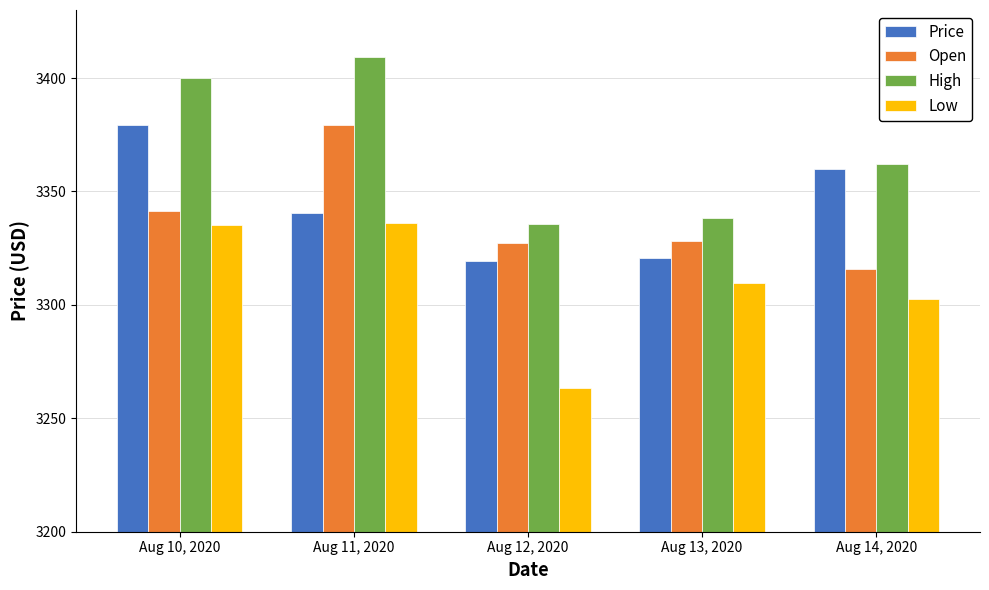

Are the bars horizontal?

No